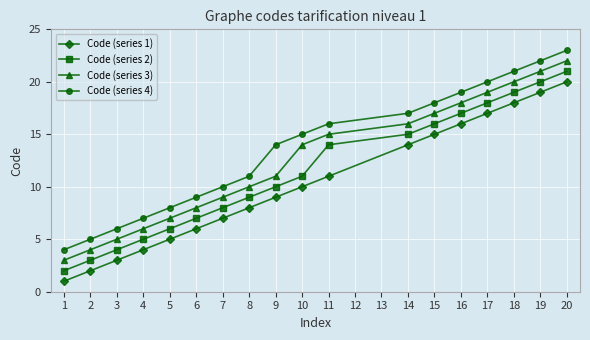

What is the value of the Code (series 2) point at the 11th from the left?

14